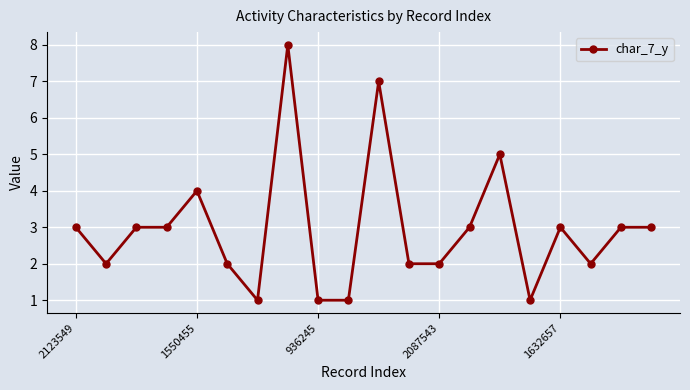

What is the maximum value shown in the chart?

8